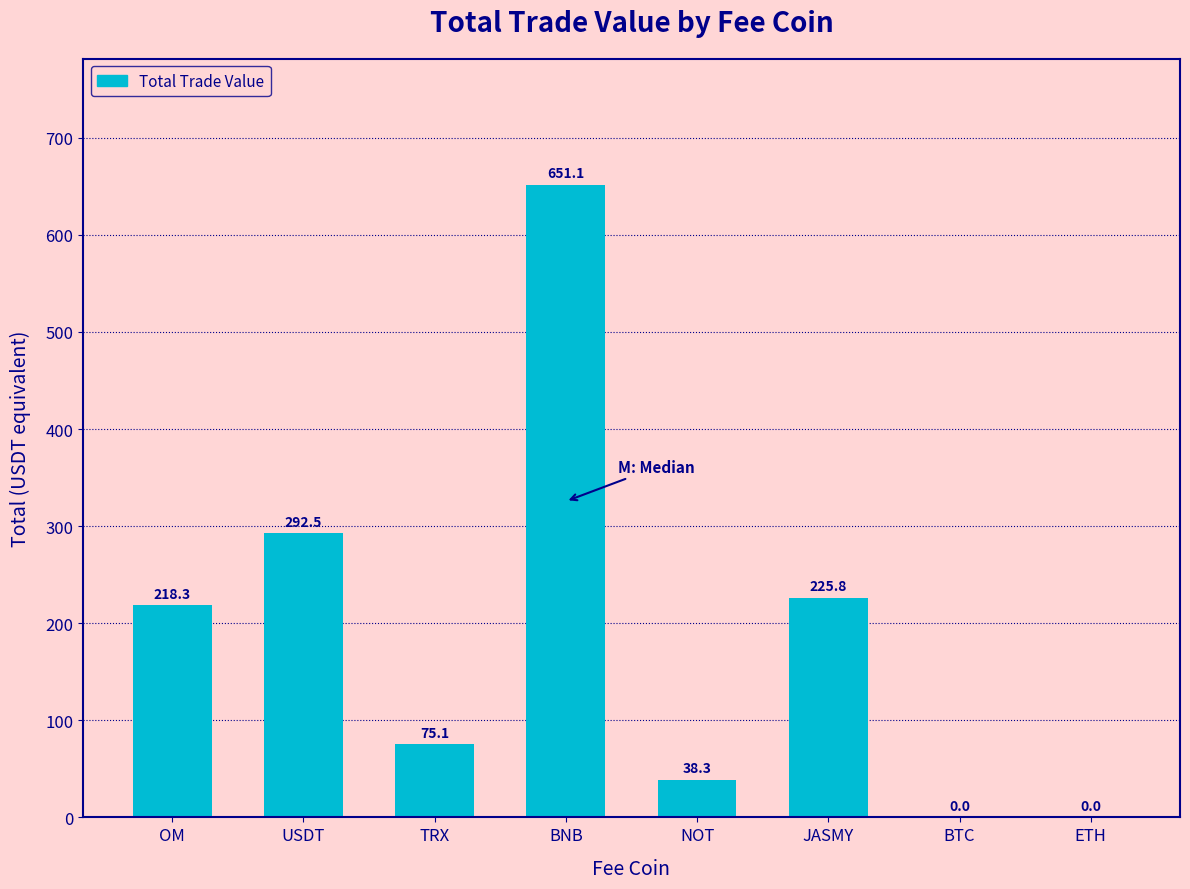

At which category does the chart reach its peak across all series?

BNB